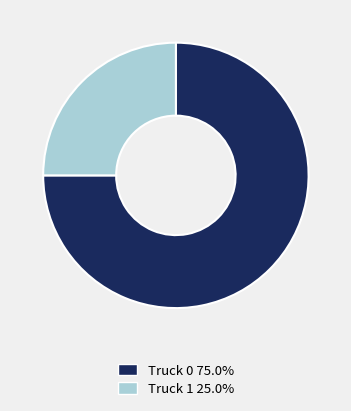

Is the sum of Truck 0 75.0% and Truck 1 25.0% greater than half?

Yes